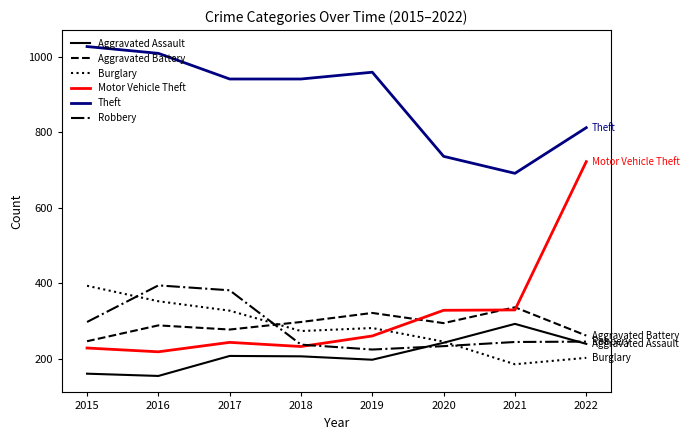

Where does the Theft series first go above 941?

2015